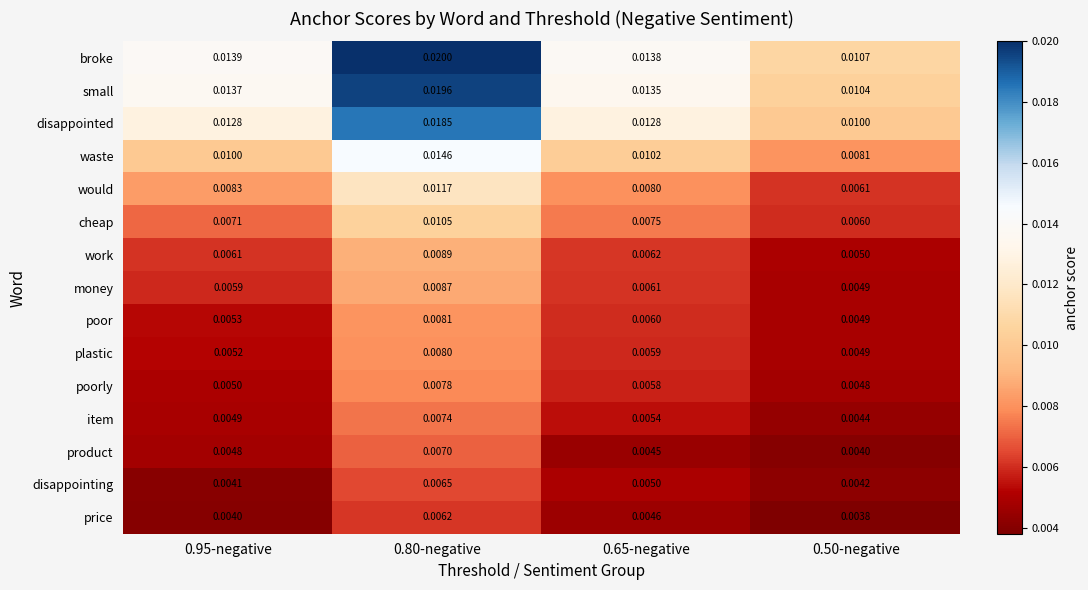

Rank the series at 0.80-negative from lowest to highest value.

price, disappointing, product, item, poorly, plastic, poor, money, work, cheap, would, waste, disappointed, small, broke